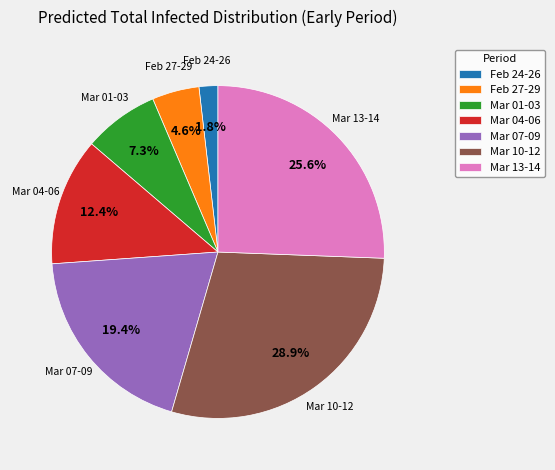

Which slice is the smallest?

Feb 24-26